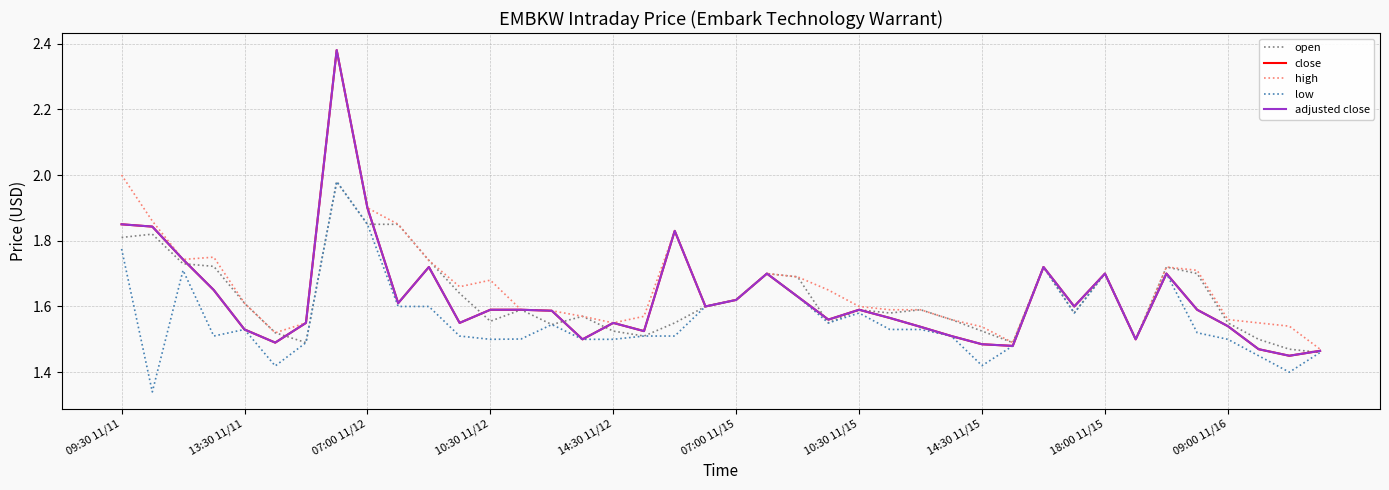

Which series has the widest spread of values?

close